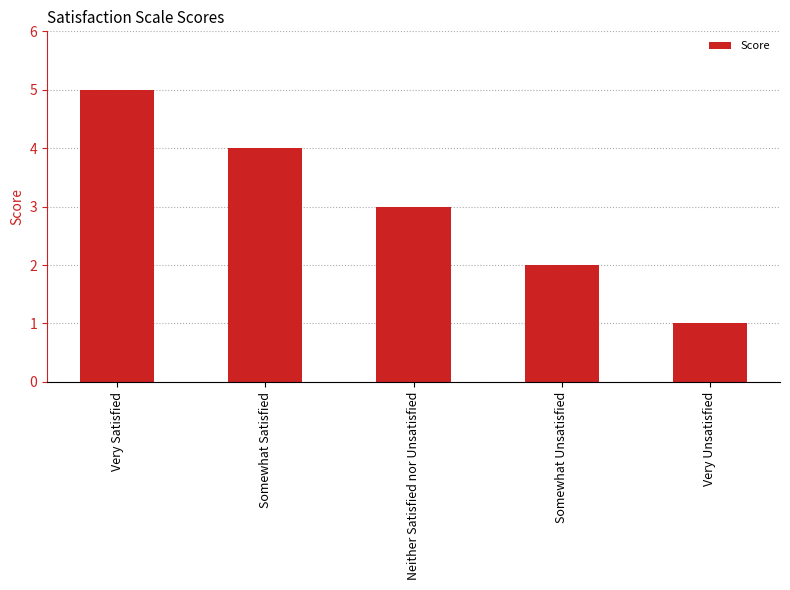

List the labels in order of value, smallest first.

Very Unsatisfied, Somewhat Unsatisfied, Neither Satisfied nor Unsatisfied, Somewhat Satisfied, Very Satisfied